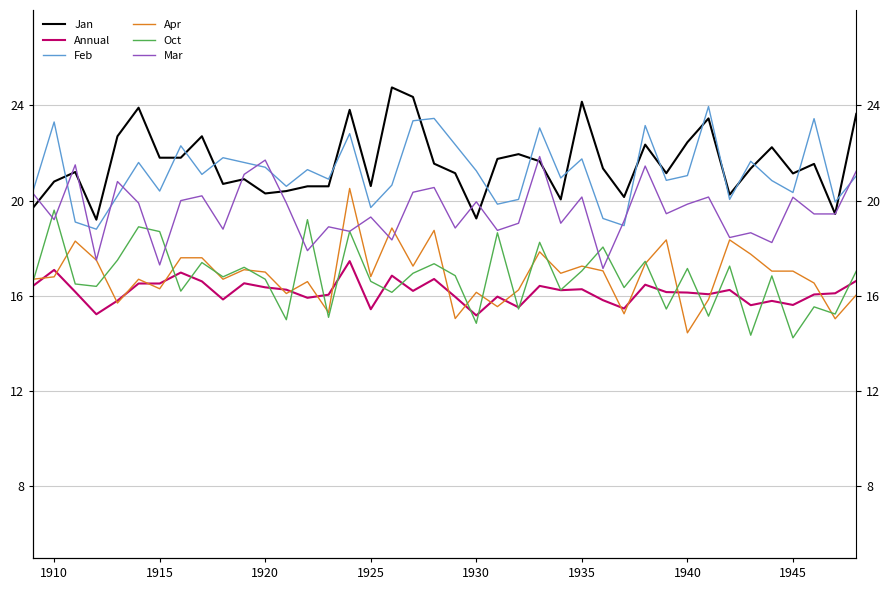

The value of Mar at 1920 is 30.9. True or false?

False